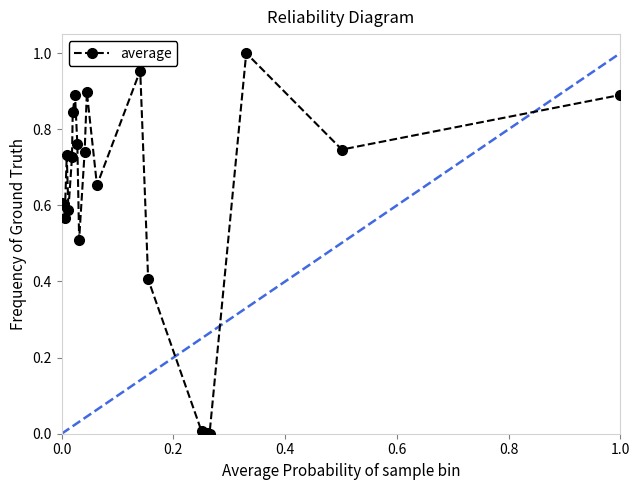

What is the sum of all values?

12.5